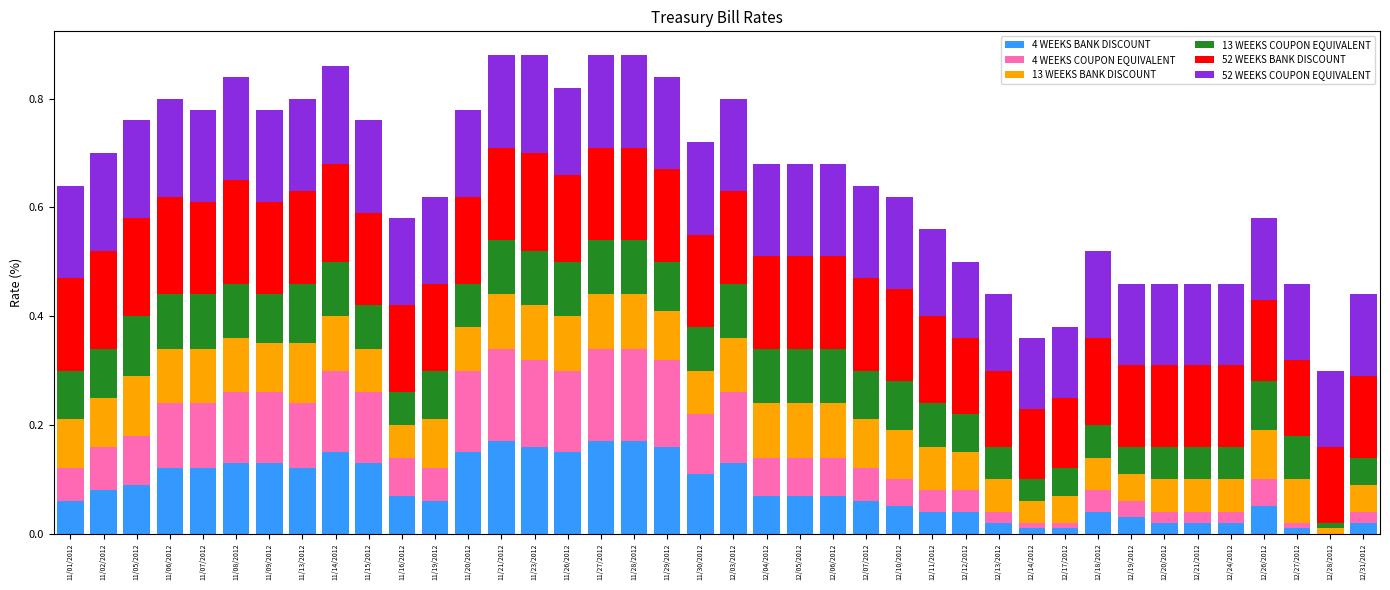

What is the total value across all series at 11/15/2012?

0.8